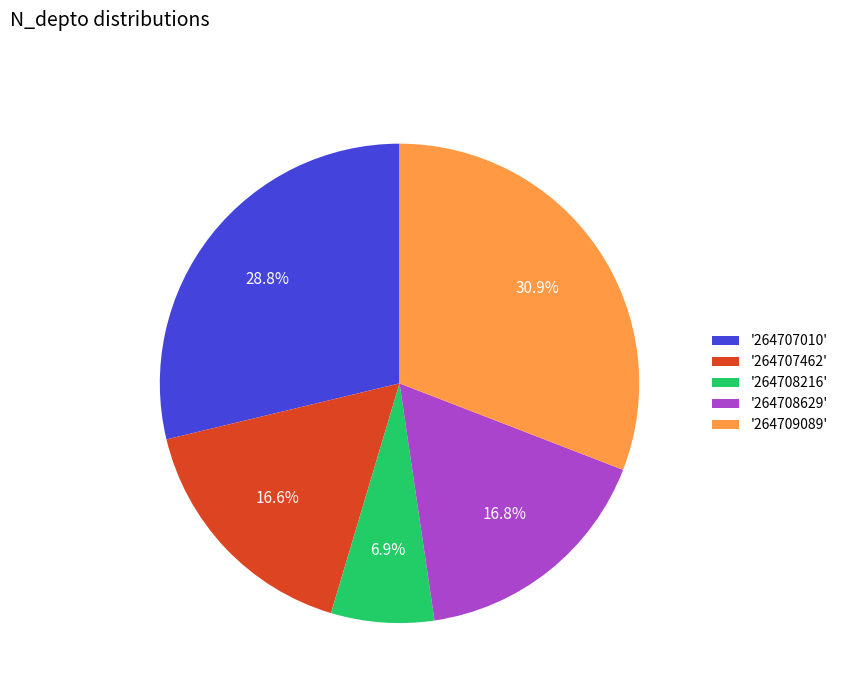

Count the number of slices in the pie.

5